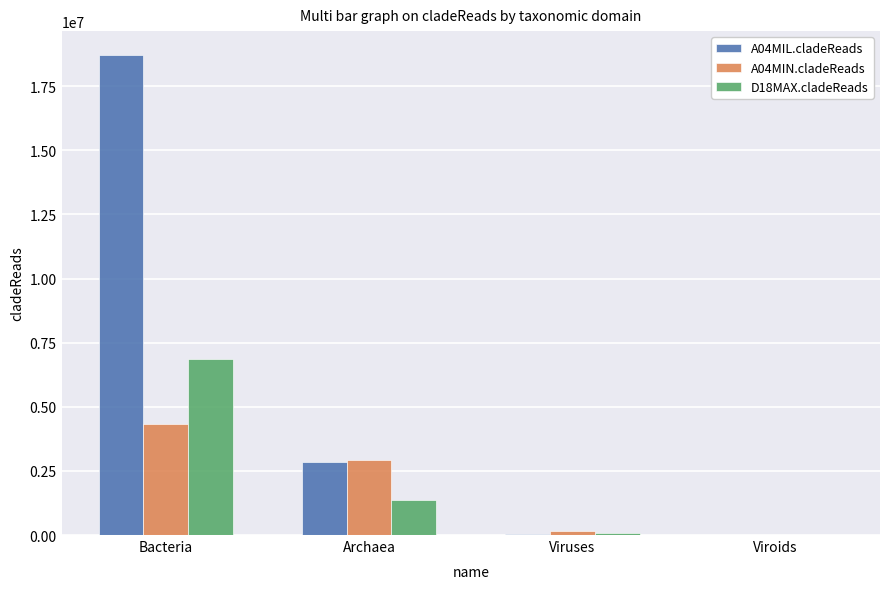

What is the approximate value of D18MAX.cladeReads at Bacteria, to the nearest 100?

6861800